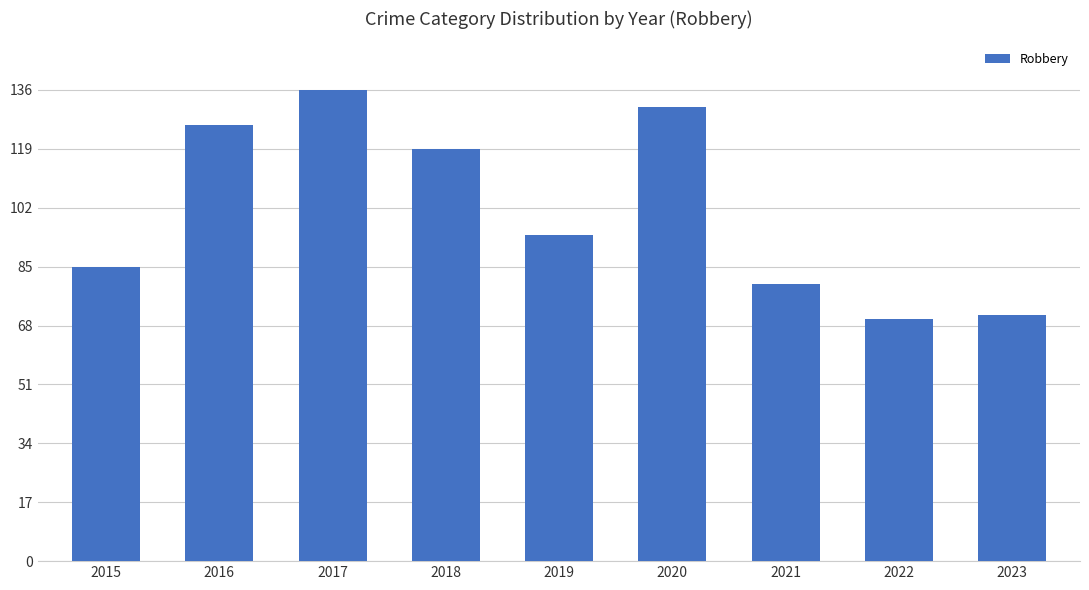

What is the sum of all values?

912